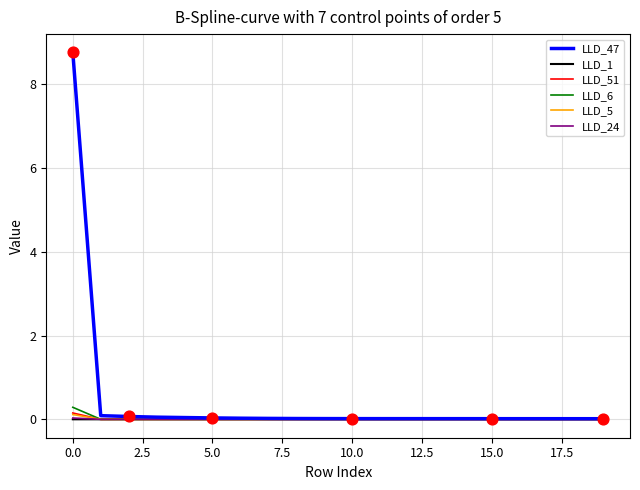

What are all the series names shown in the legend?

LLD_47, LLD_1, LLD_51, LLD_6, LLD_5, LLD_24